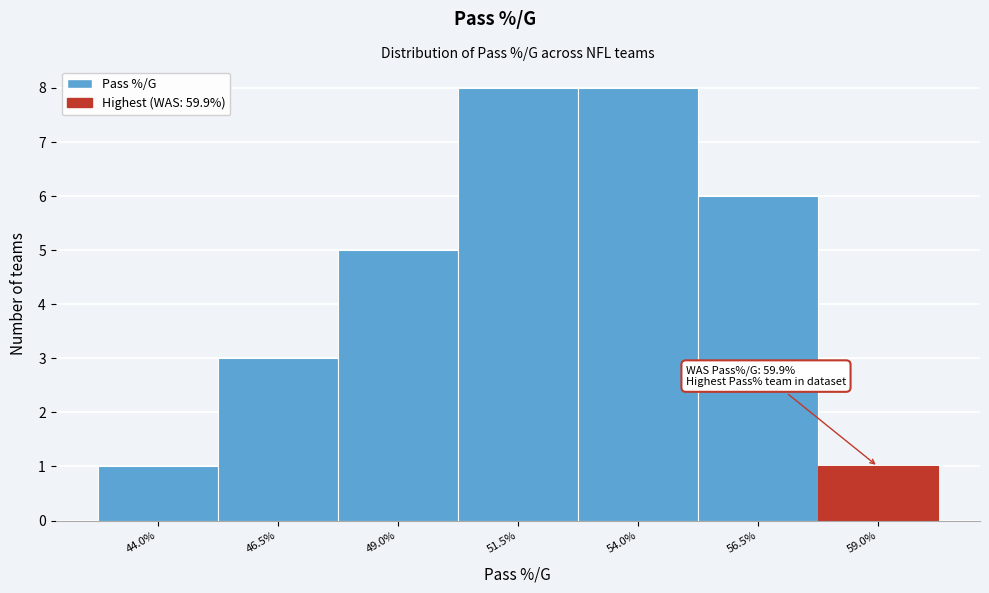

Reading left to right, list all the values displayed in this chart.

44.0%=1	46.5%=3	49.0%=5	51.5%=8	54.0%=8	56.5%=6	59.0%=1